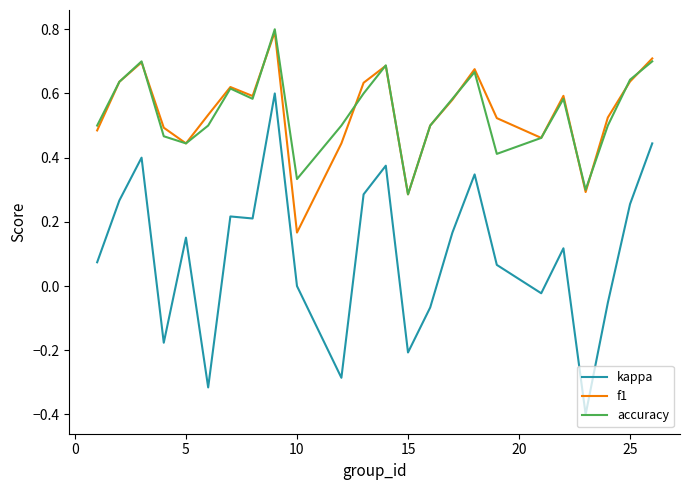

True or false: f1 and kappa cross at least once.

False